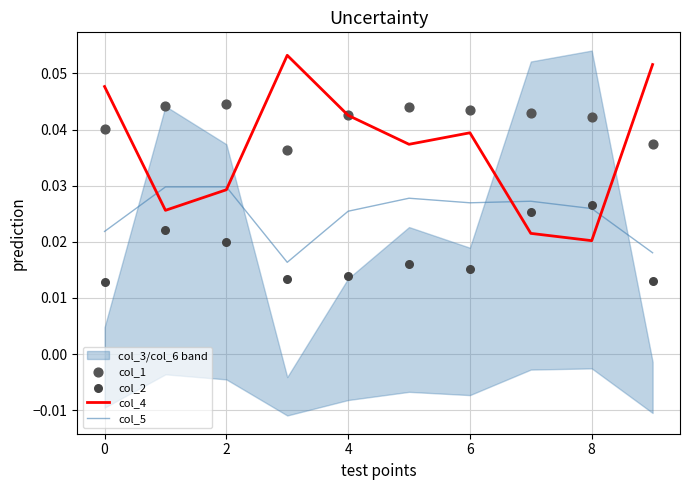

Which series has the largest Y range (max minus min)?

col_4